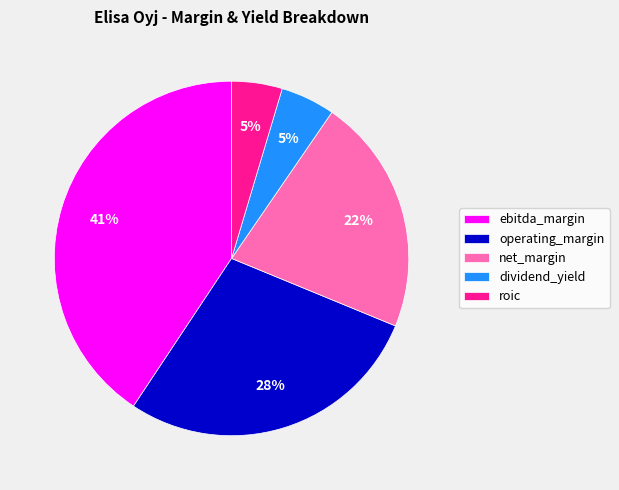

How many slices are in this pie chart?

5